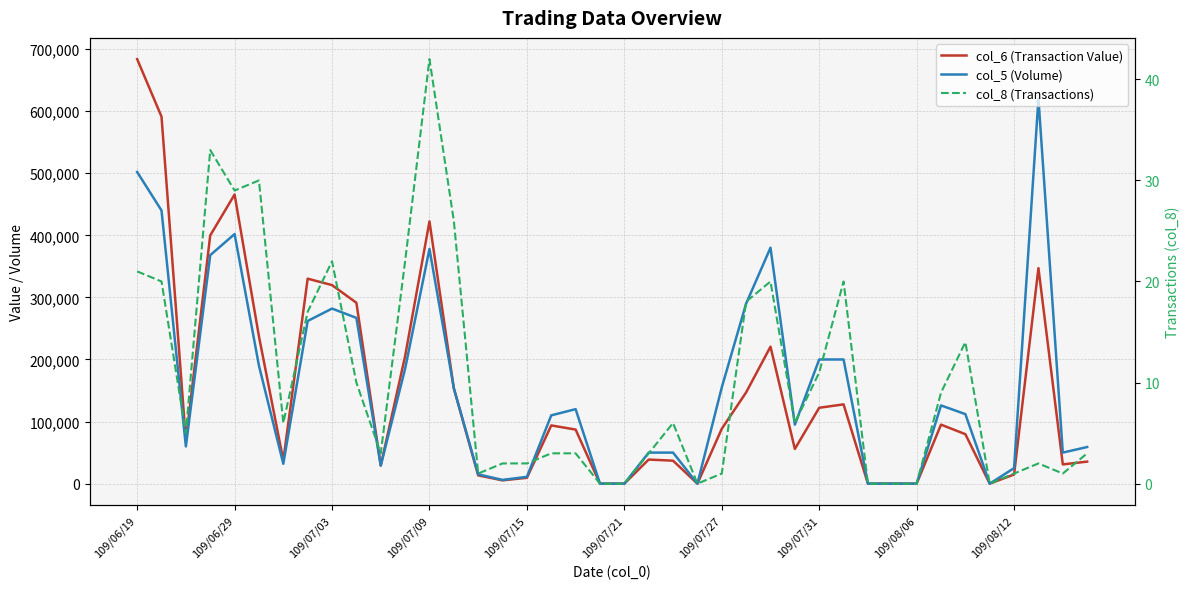

Which series has the largest range (max minus min)?

col_6 (Transaction Value)